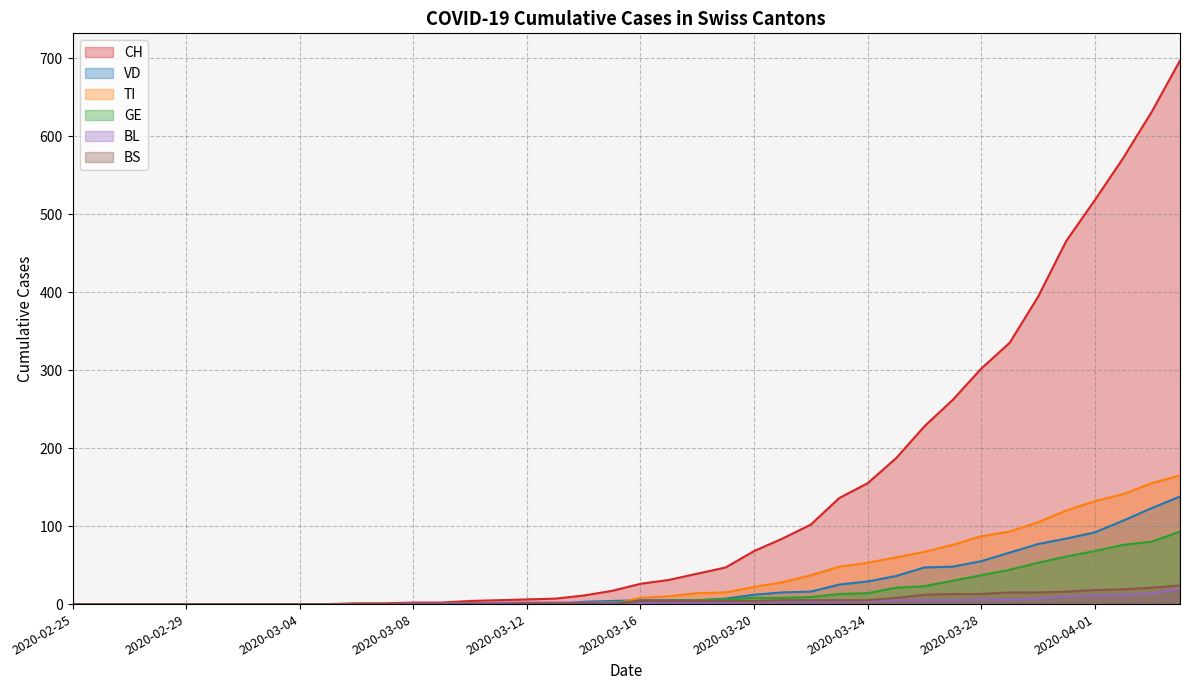

How many positive values does the GE series have?

26